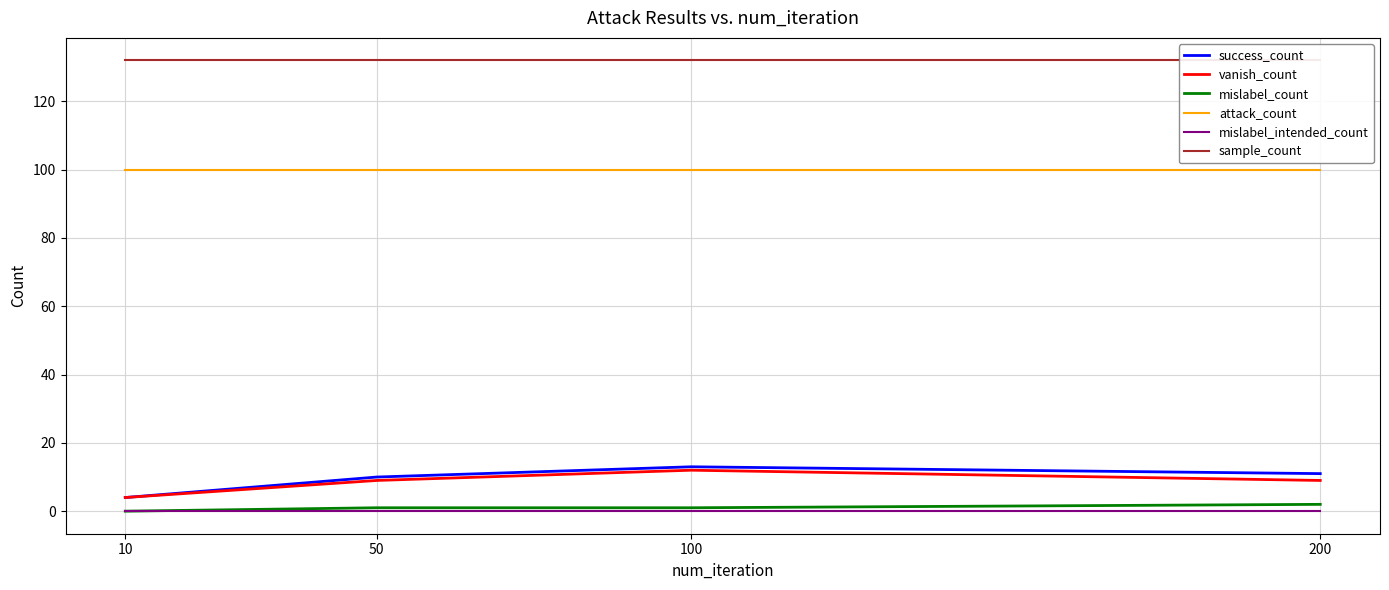

Which category has the highest value across all series?

10